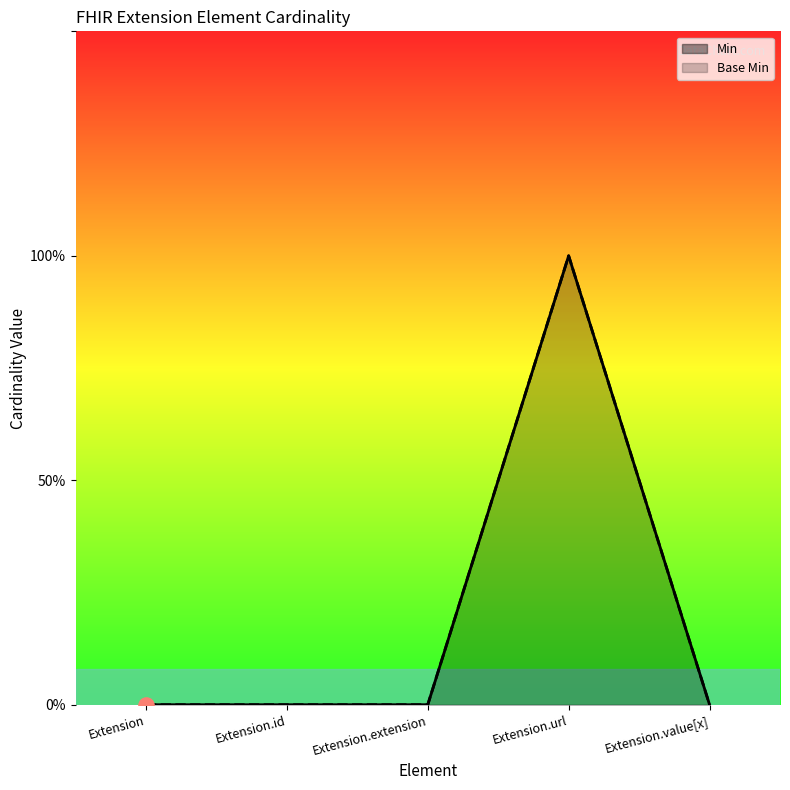

At how many categories does at least one series exceed 0?

1